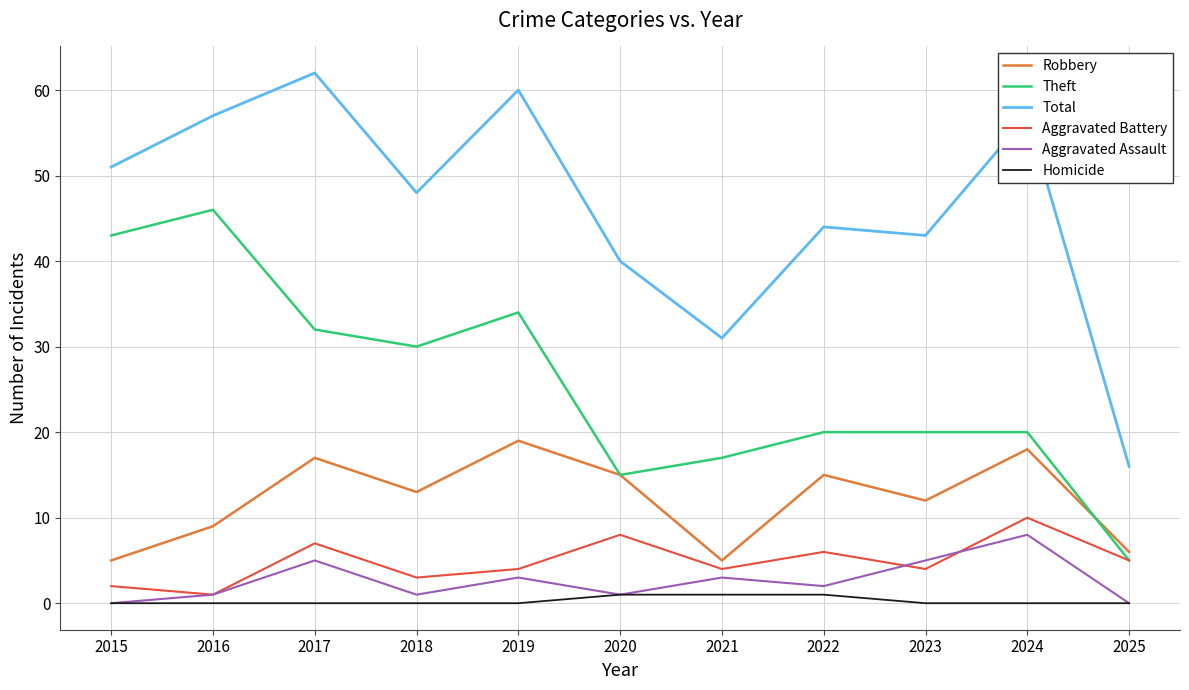

What is the sum of the Robbery values at 2023 and 2022?

27